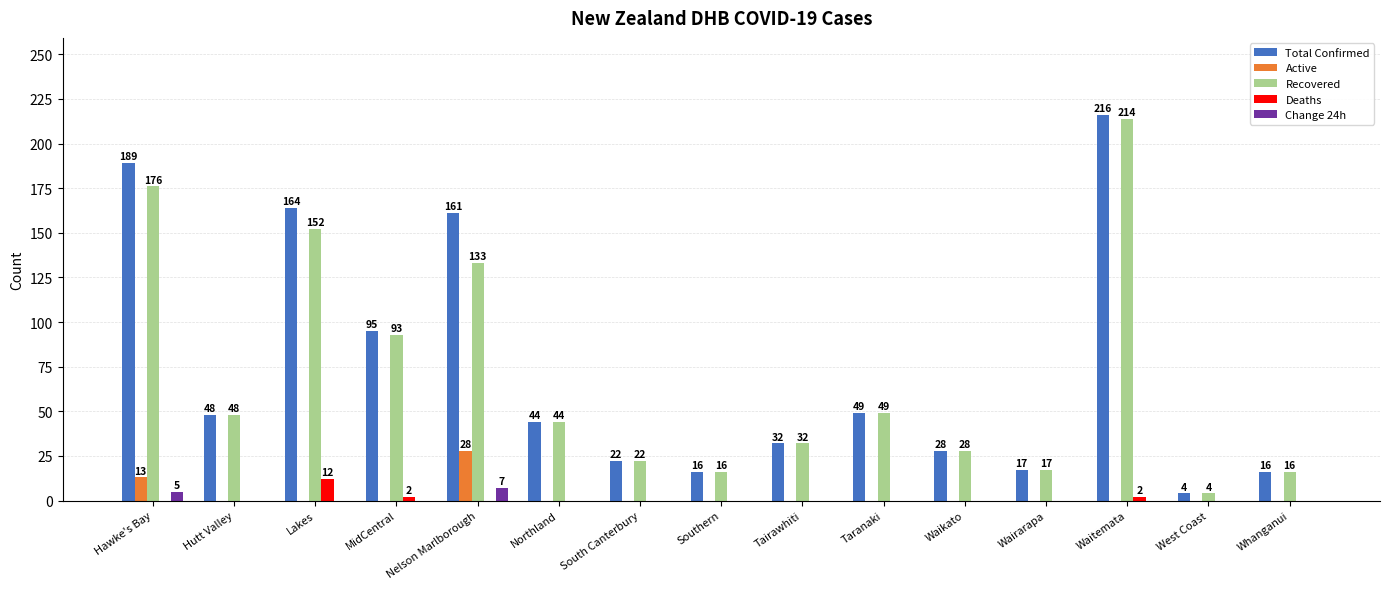

Is it true that Deaths equals 0 at Hawke's Bay?

True